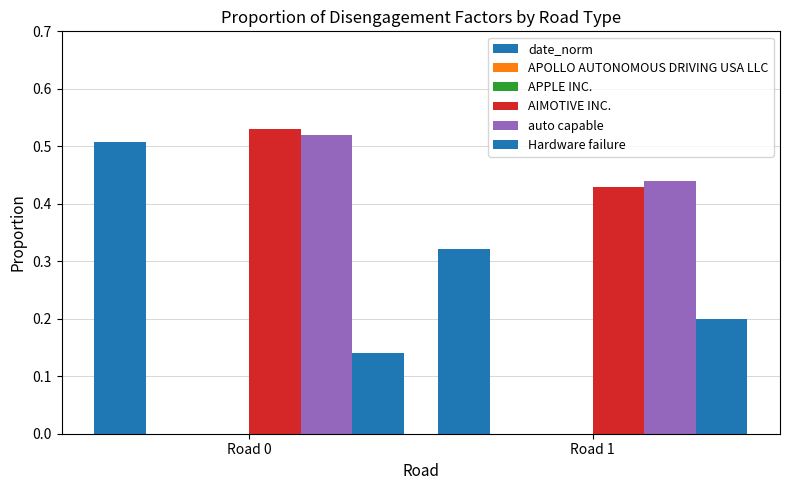

What are all the series names shown in the legend?

date_norm, APOLLO AUTONOMOUS DRIVING USA LLC, APPLE INC., AIMOTIVE INC., auto capable, Hardware failure